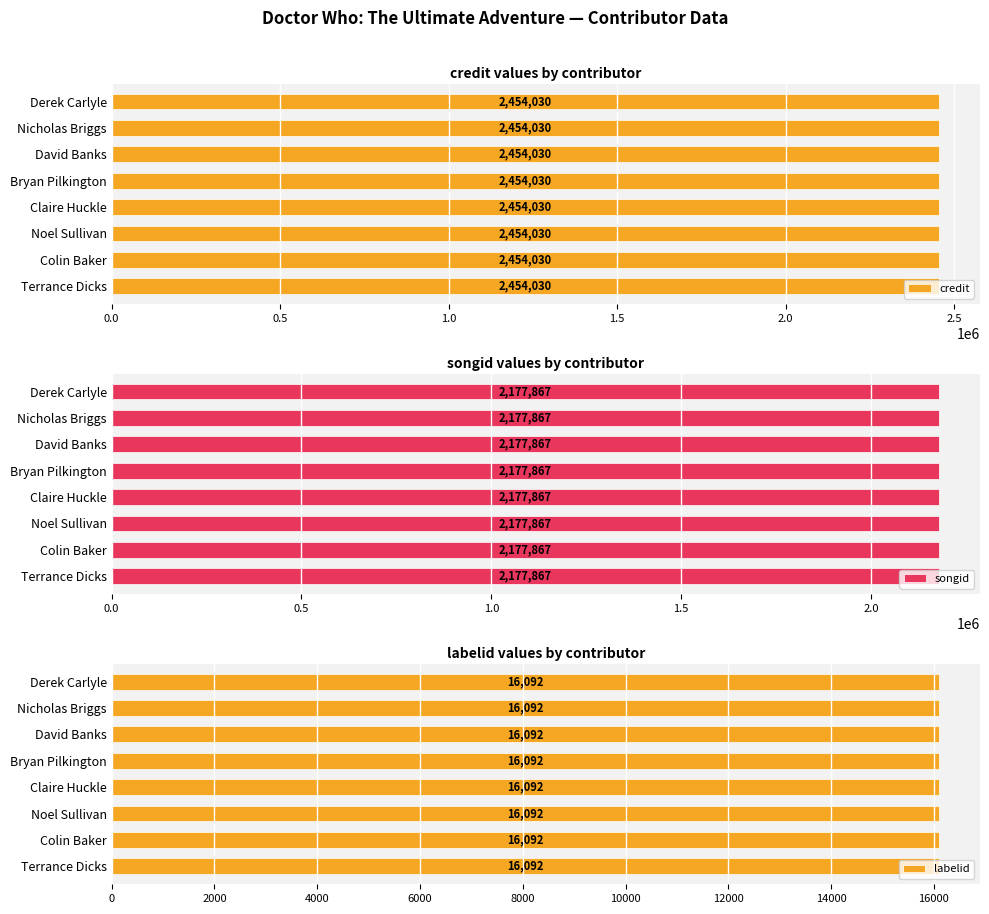

What is the minimum value for labelid?

16092